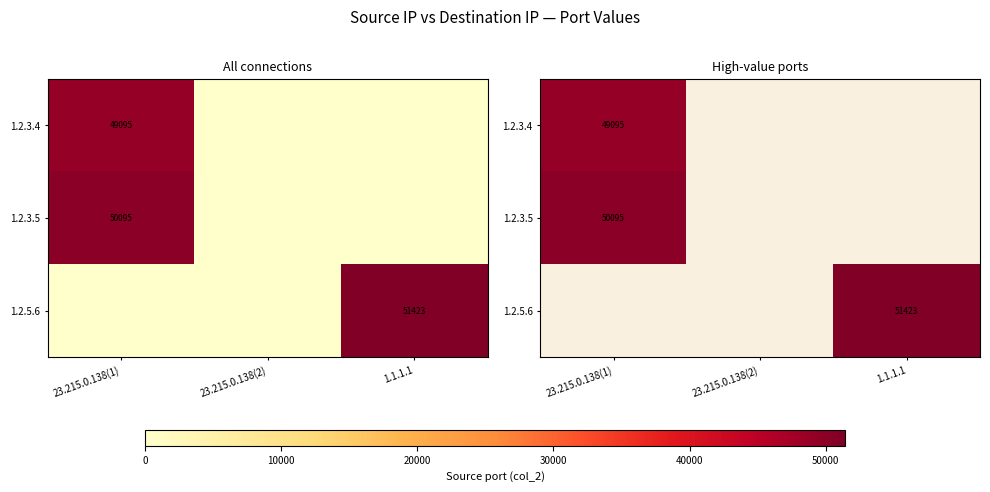

How many positive values does the 1.2.3.4 series have?

1